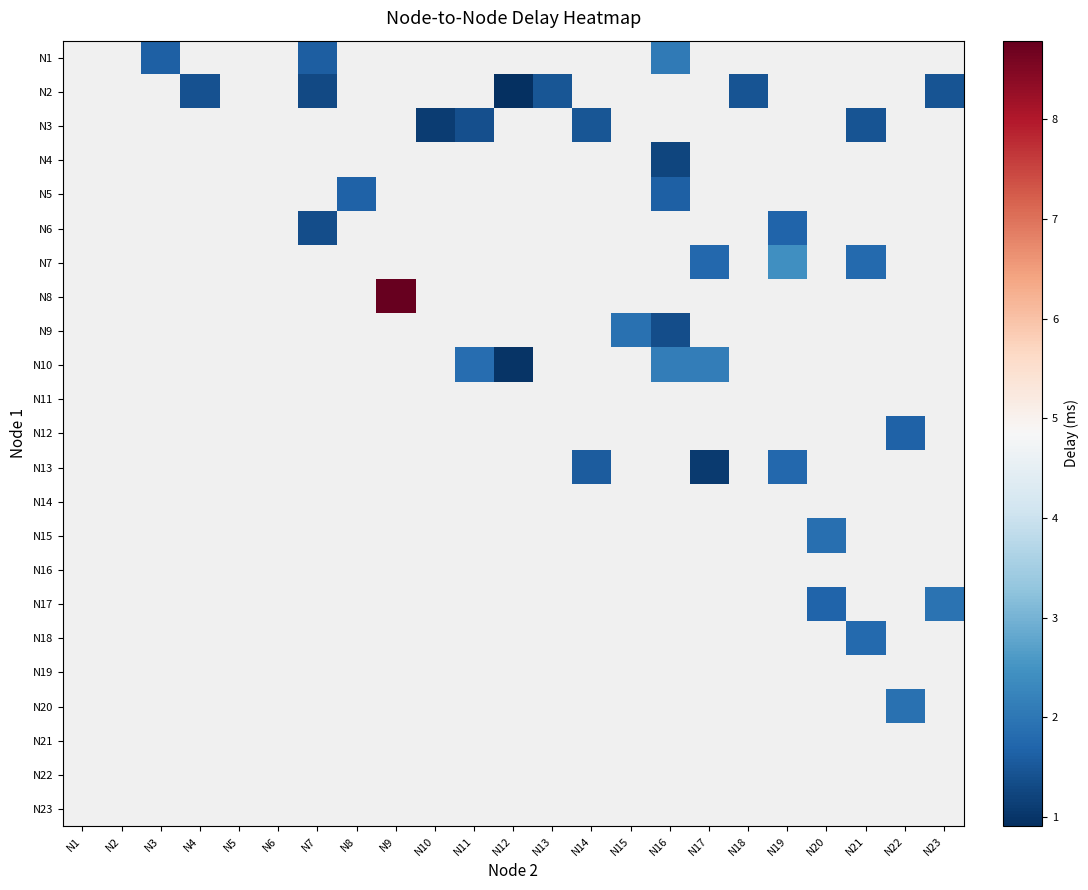

Rank the series at N6 from lowest to highest value.

N1, N2, N3, N4, N5, N6, N7, N8, N9, N10, N11, N12, N13, N14, N15, N16, N17, N18, N19, N20, N21, N22, N23